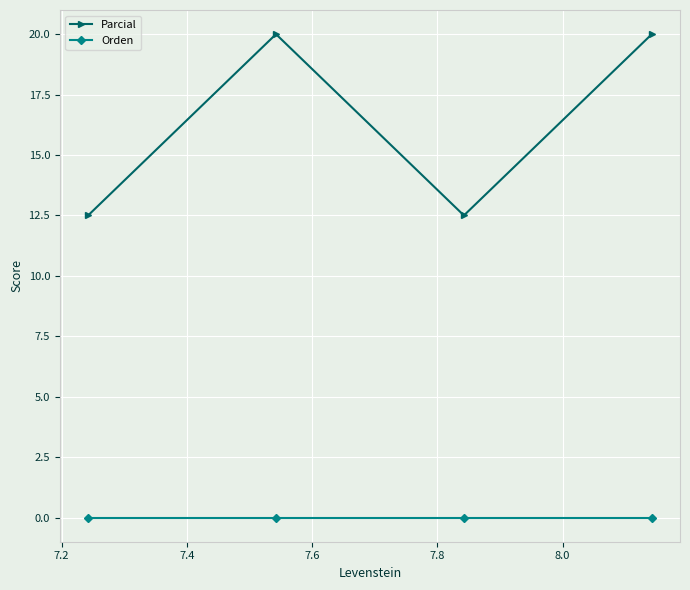

What is the lowest value of the Parcial series?

12.5